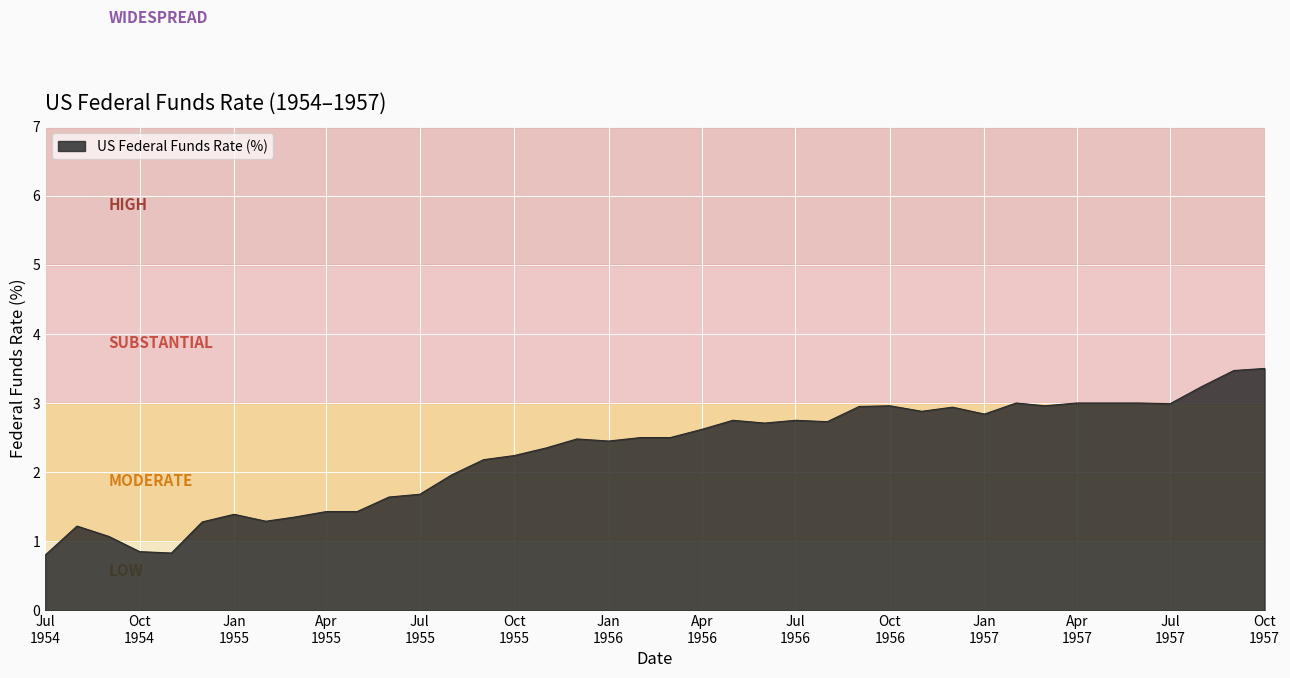

What is the minimum value shown in the chart?

0.8